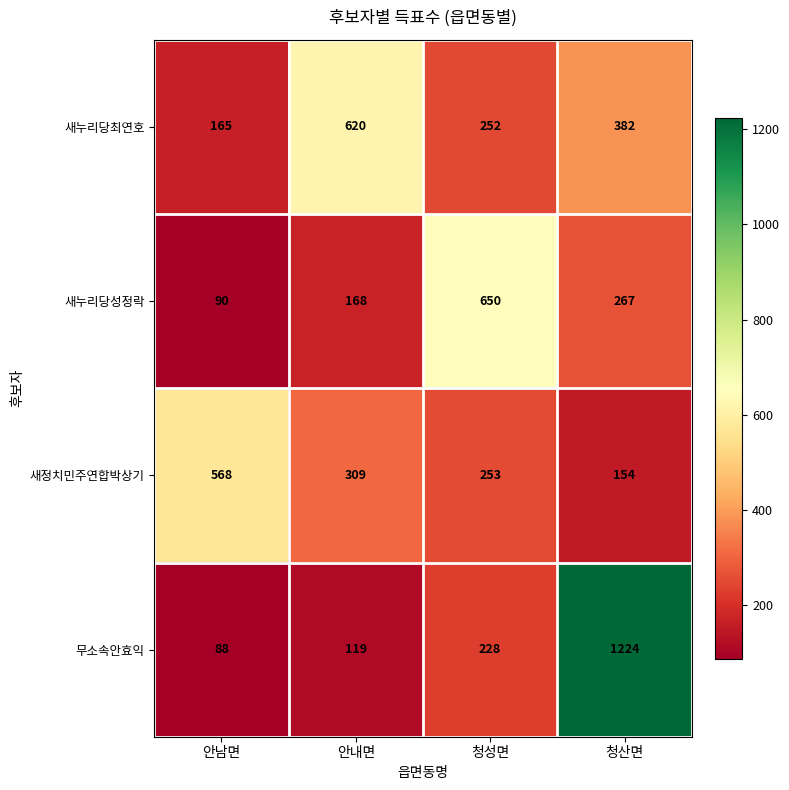

Rank the series by their maximum value, from highest to lowest.

무소속안효익, 새누리당성정락, 새누리당최연호, 새정치민주연합박상기